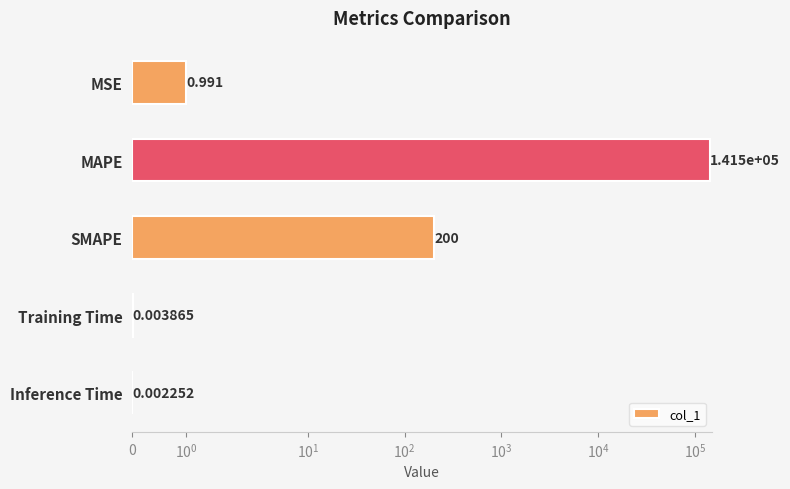

What is the greatest value displayed?

141474.3